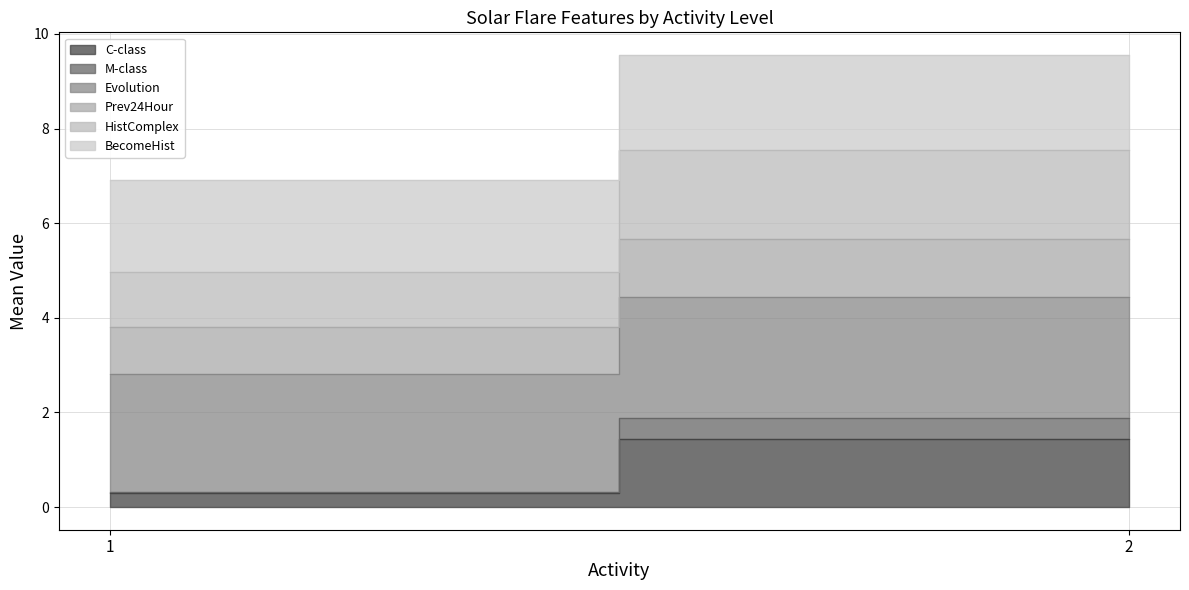

How many data points in M-class are above 0?

2